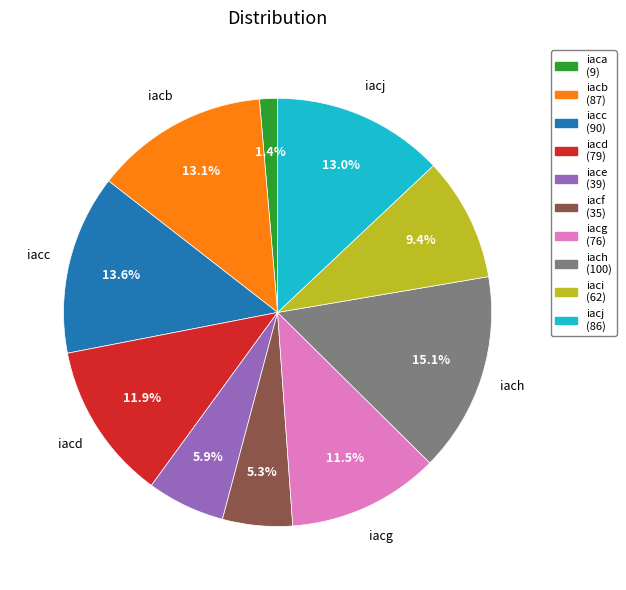

Is there a majority slice in this chart?

No